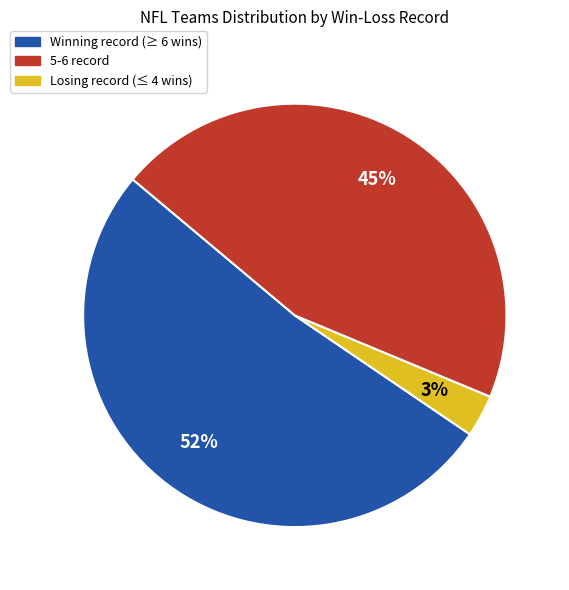

Is there a majority slice in this chart?

Yes